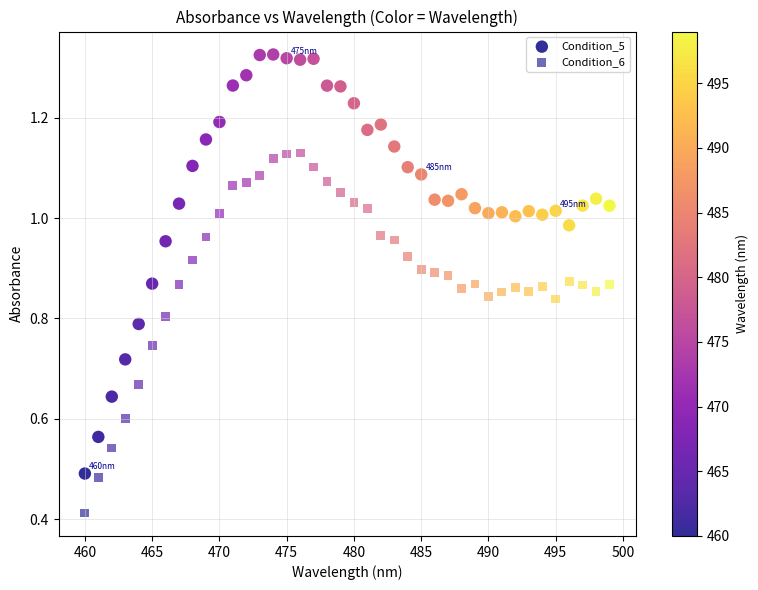

How many points are shown in the scatter plot?

80